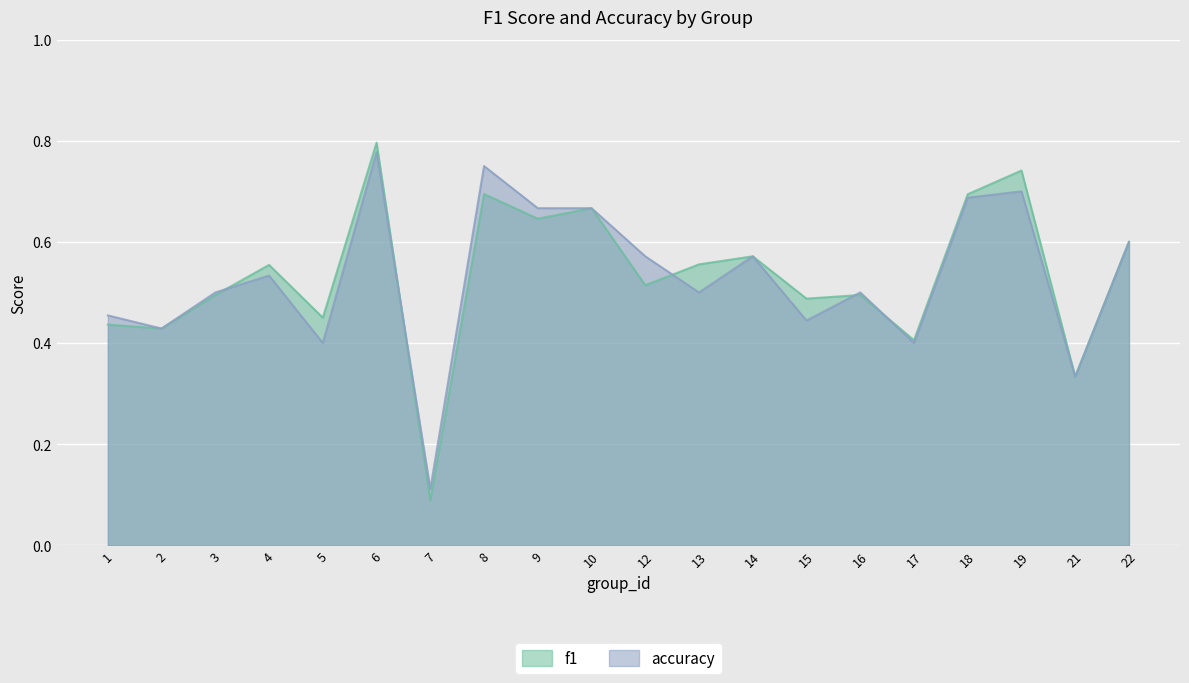

The value of f1 at 5 is 0.2. True or false?

False